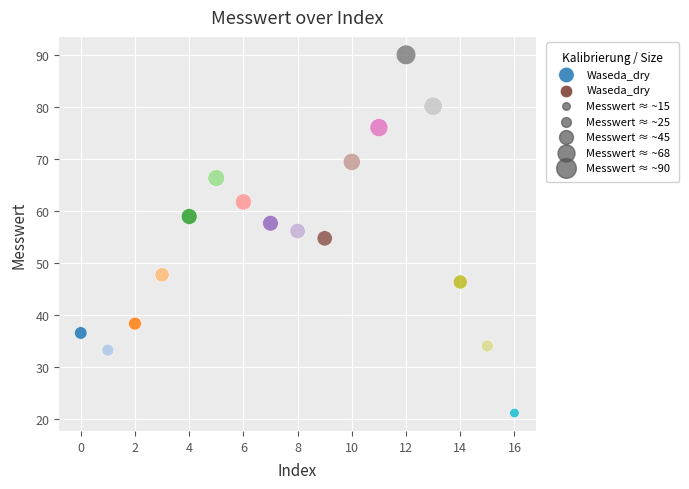

What is the range of Y values (max minus min)?

68.9